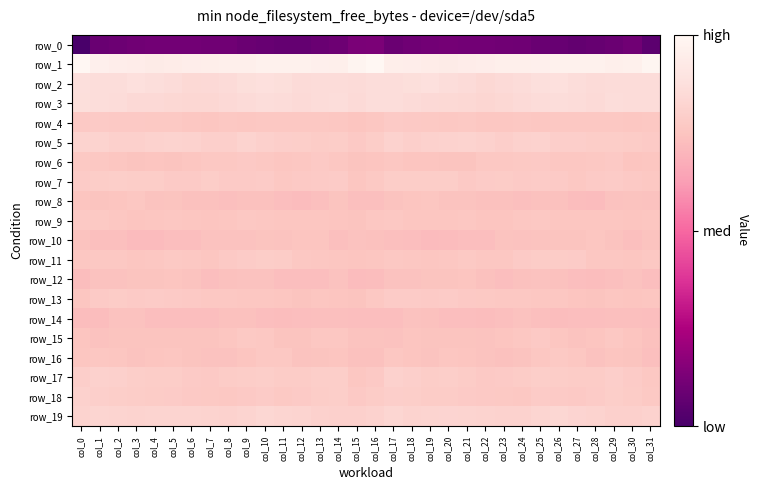

What is the sum of the row_12 values at col_30 and col_28?

-27.3